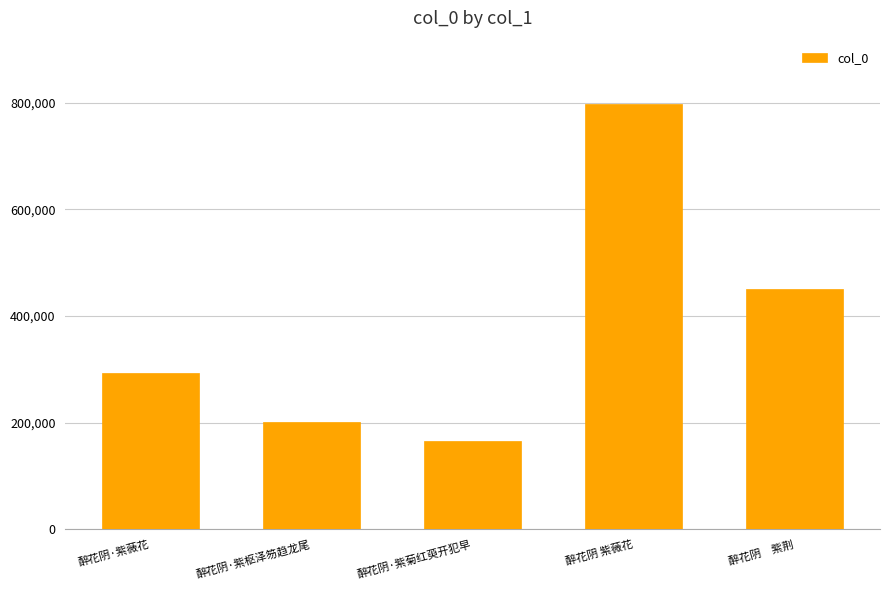

Does the chart contain any negative values?

No